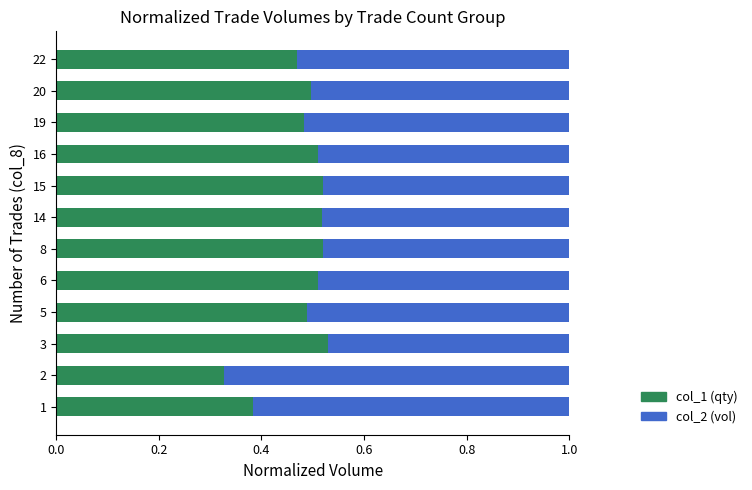

Count the col_1 (qty) values in the range 0 to 1.

12